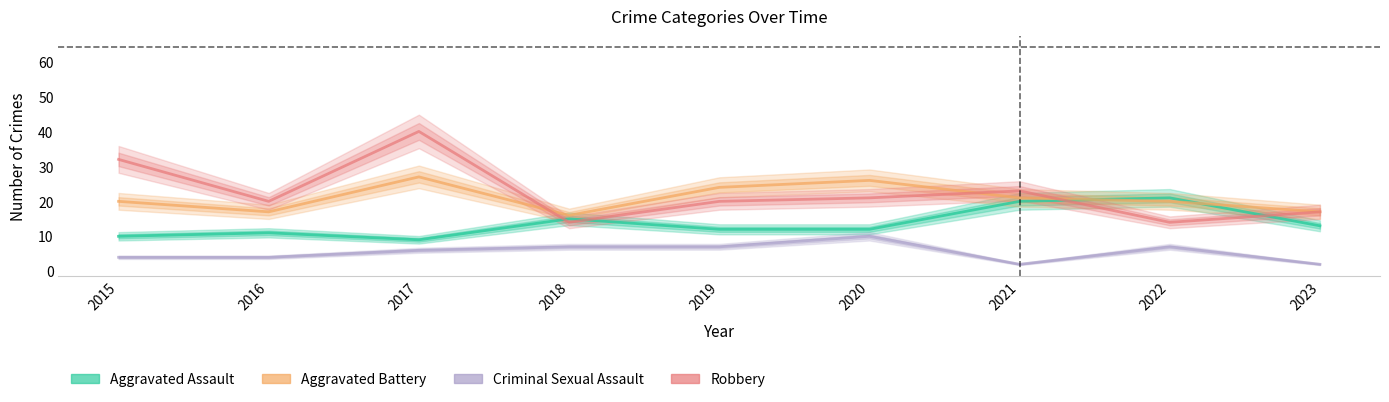

Where is the first local maximum for Aggravated Assault?

2016